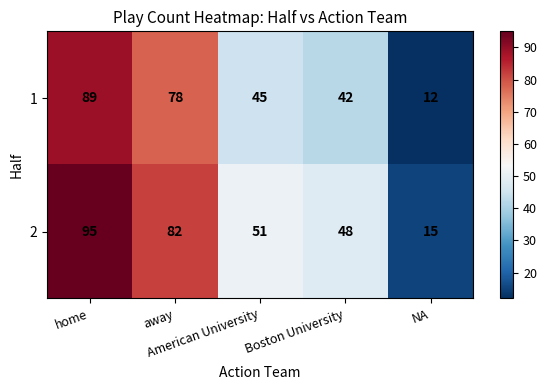

List the series in order of their overall mean, highest first.

2, 1